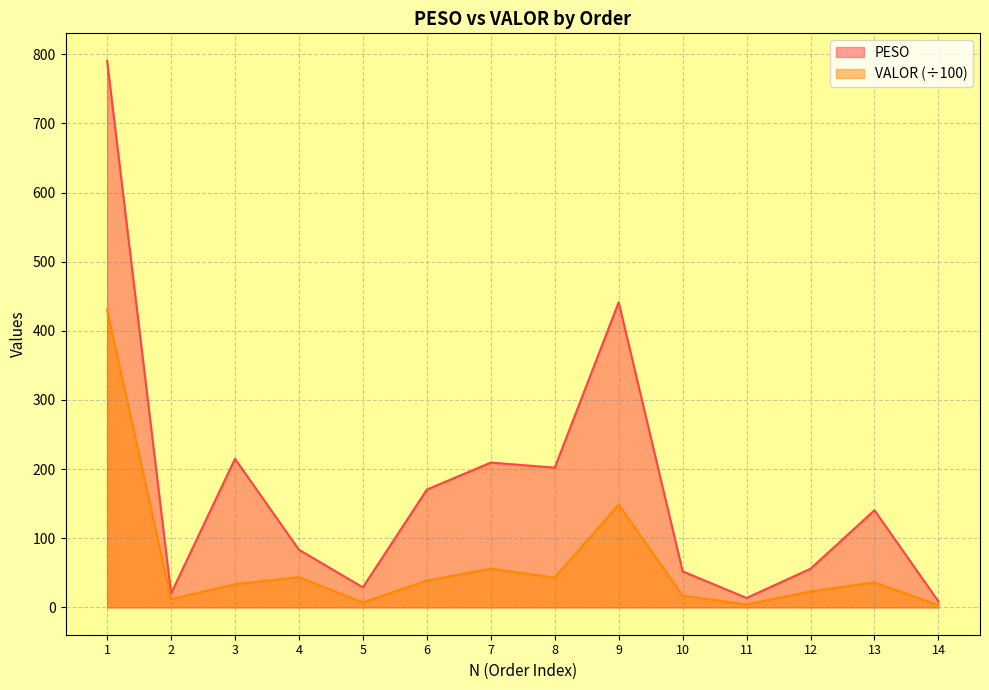

True or false: PESO has more than 1 points higher than both neighbors.

True